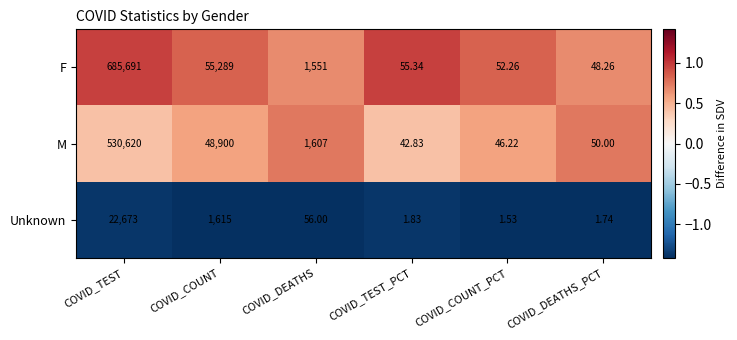

At which label does M first exceed 1607?

COVID_TEST